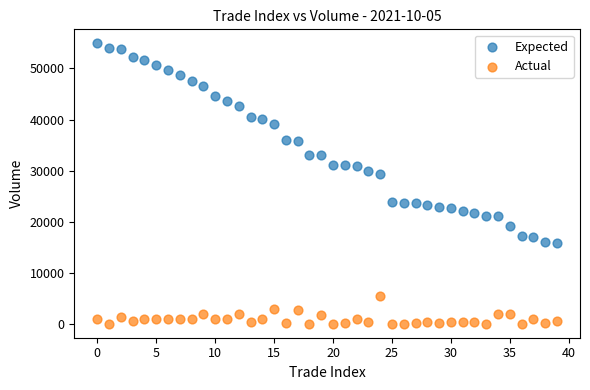

Which series has the largest Y range (max minus min)?

Expected